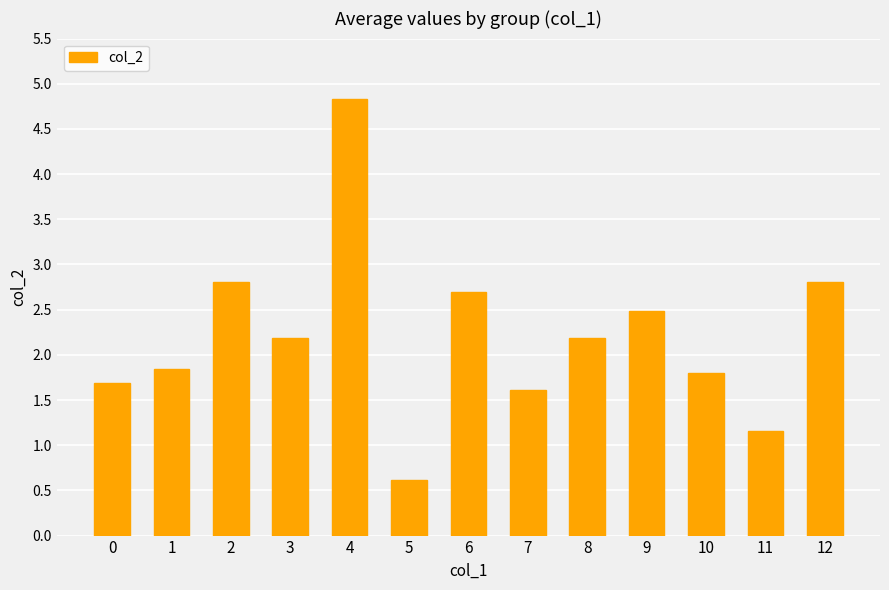

At which label does the data first exceed 2?

2